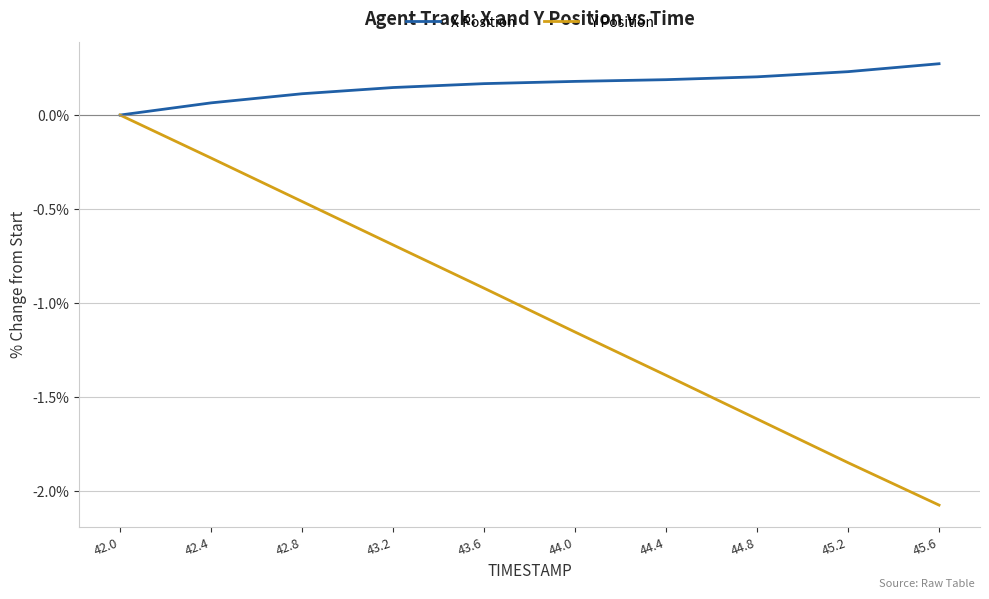

True or false: Y Position has a value of -0.8 at 45.2.

False